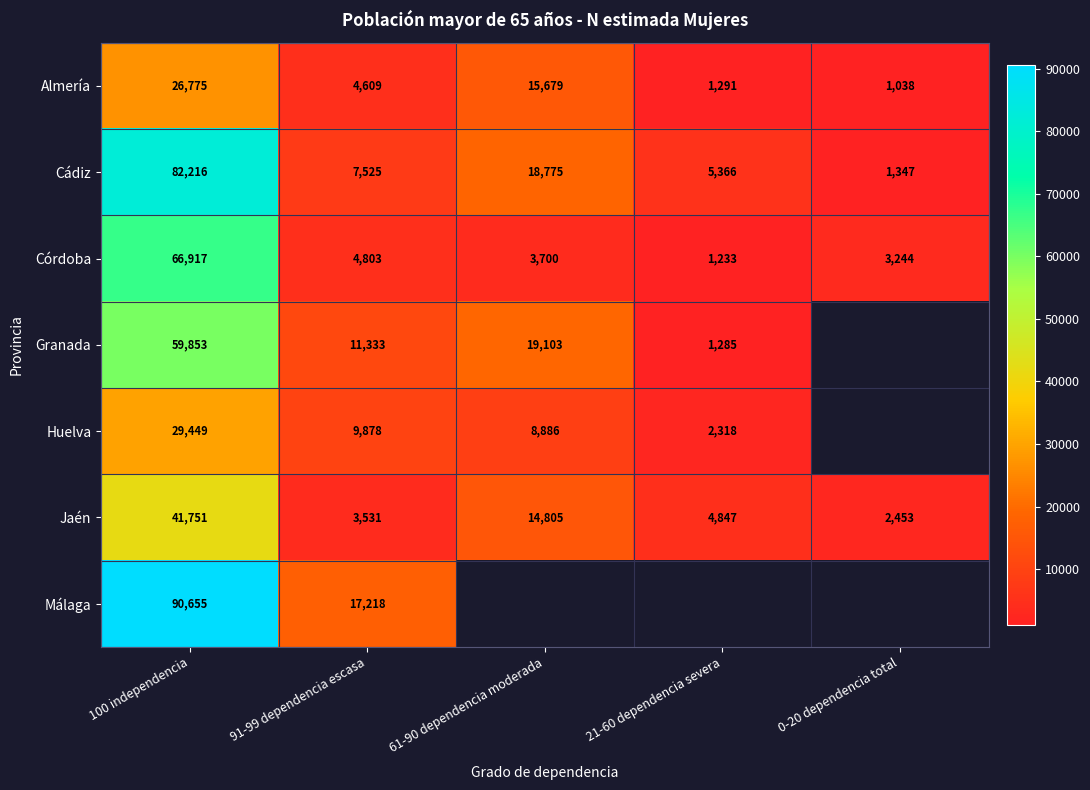

What is the greatest value displayed?

90655.0